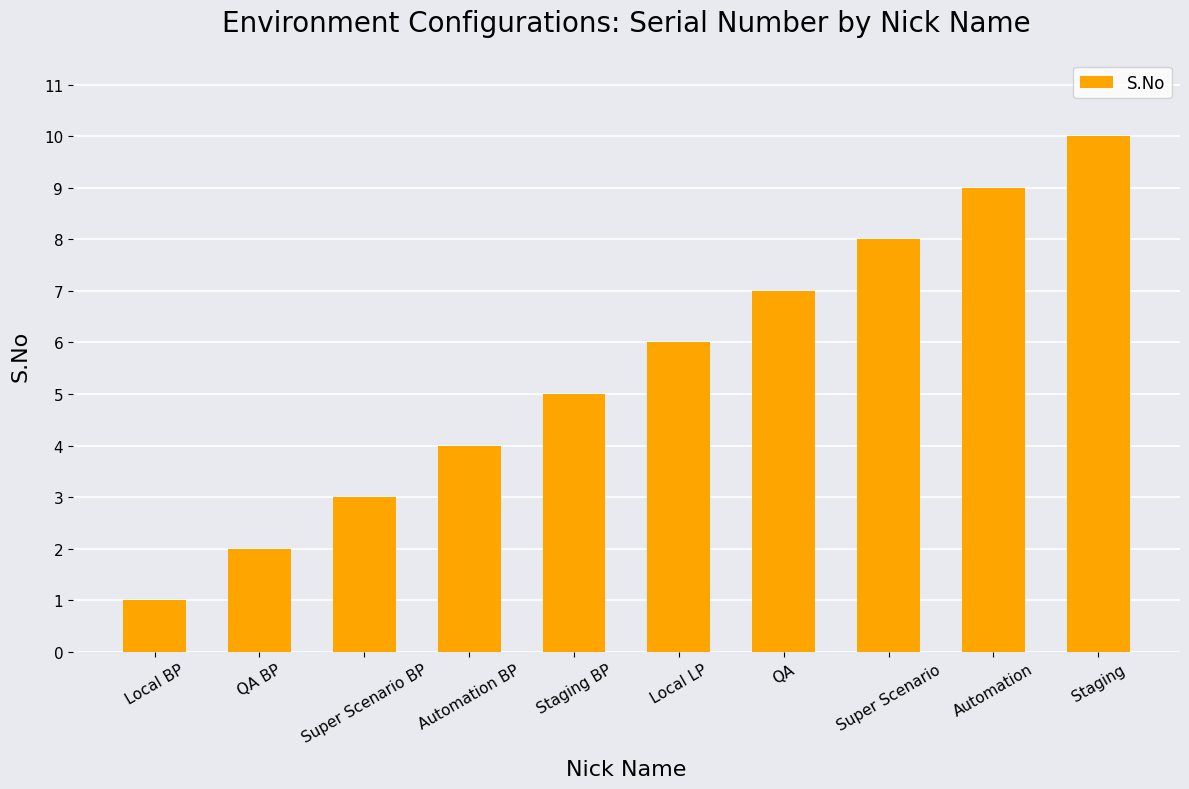

The chart shows a value of 3 at QA BP. True or false?

False